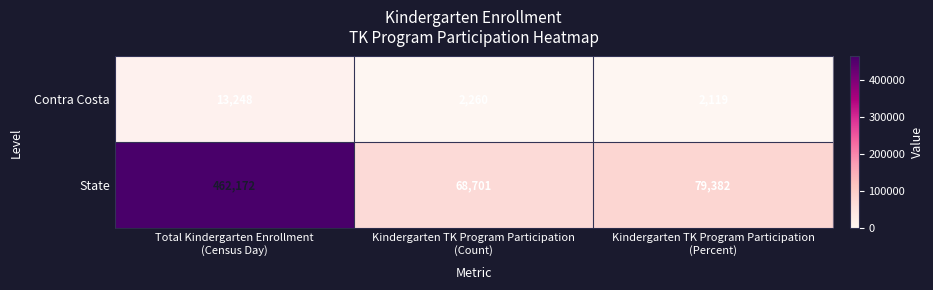

Between Kindergarten TK Program Participation
(Count) and Kindergarten TK Program Participation
(Percent), which series saw the biggest shift?

State